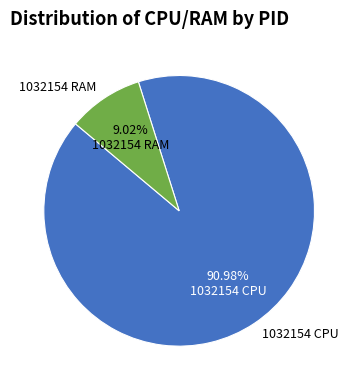

What is the majority slice?

1032154 CPU